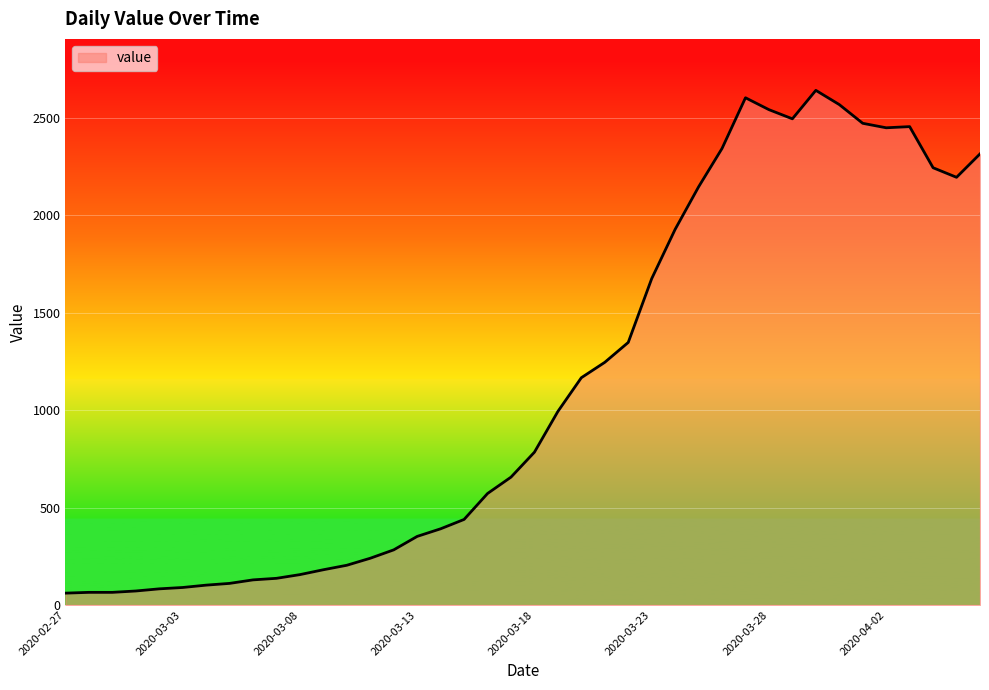

What is the greatest value displayed?

2640